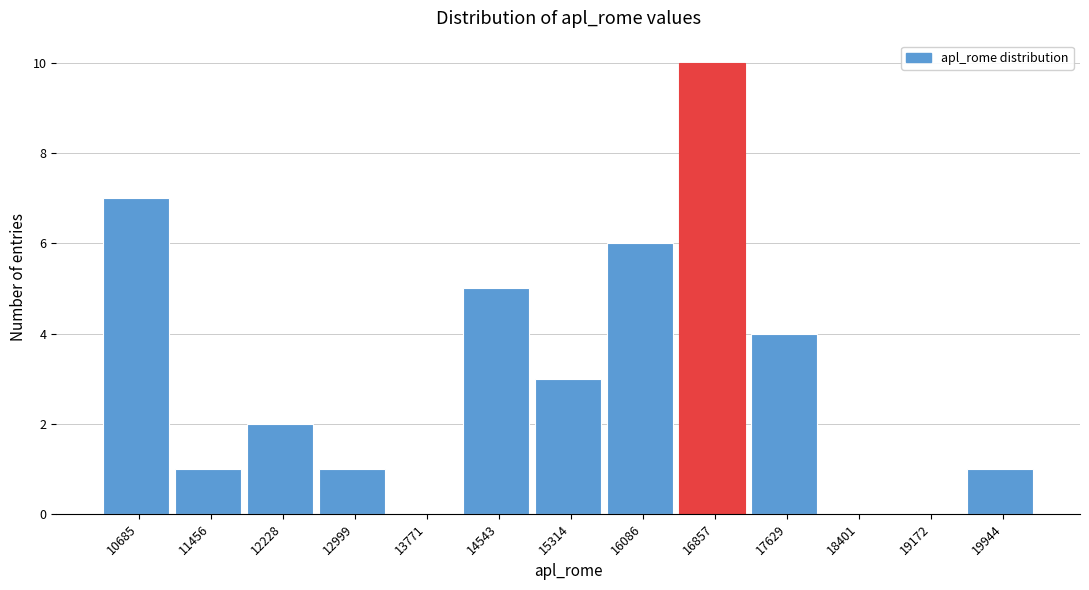

Reading left to right, transcribe all the data shown in this chart.

10685=7	11456=1	12228=2	12999=1	13771=0	14543=5	15314=3	16086=6	16857=10	17629=4	18401=0	19172=0	19944=1